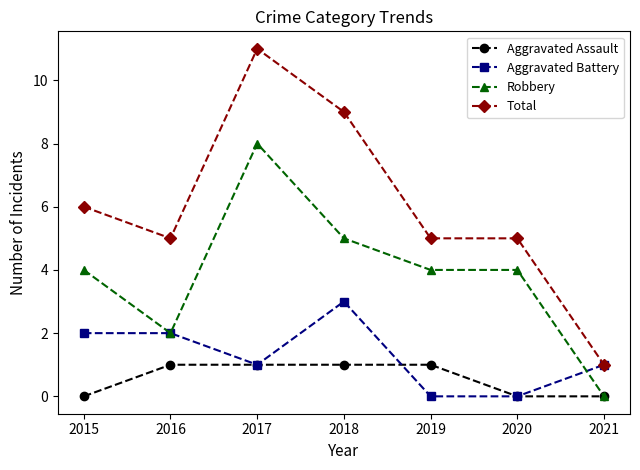

True or false: Robbery and Aggravated Battery cross at least once.

True